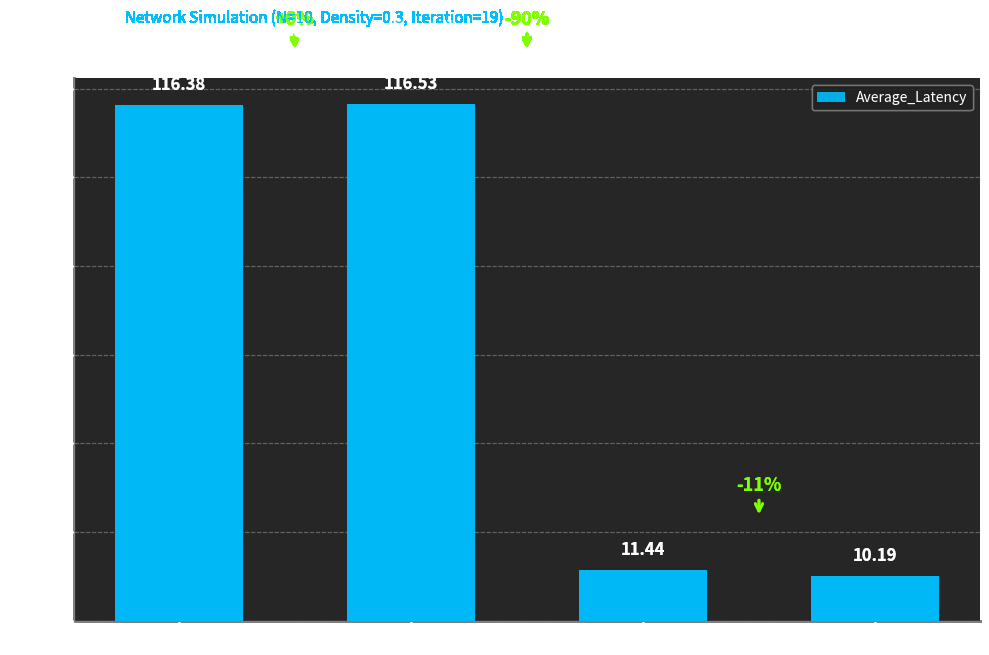

The value at FIFO_BURSTY (1342) is 24.8. True or false?

False